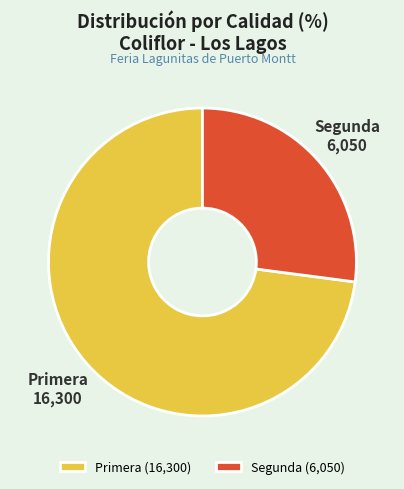

Count the number of slices in the pie.

2